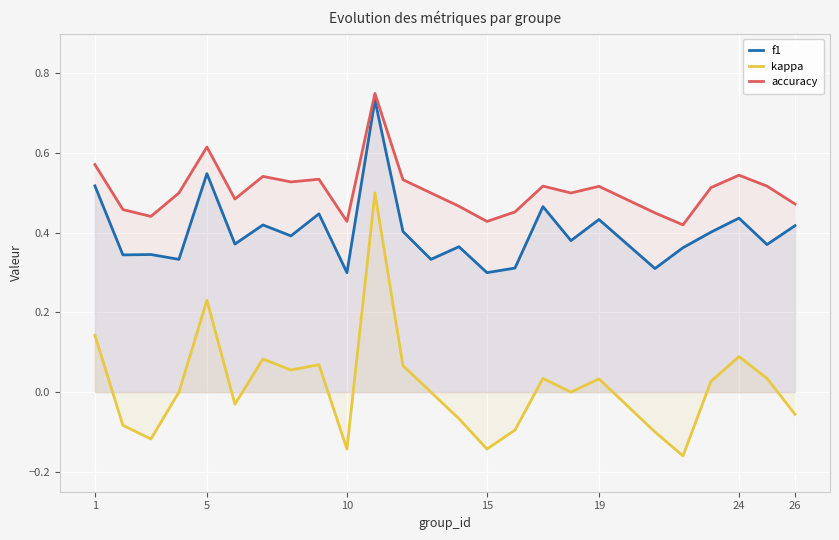

Where is the first local maximum for accuracy?

5